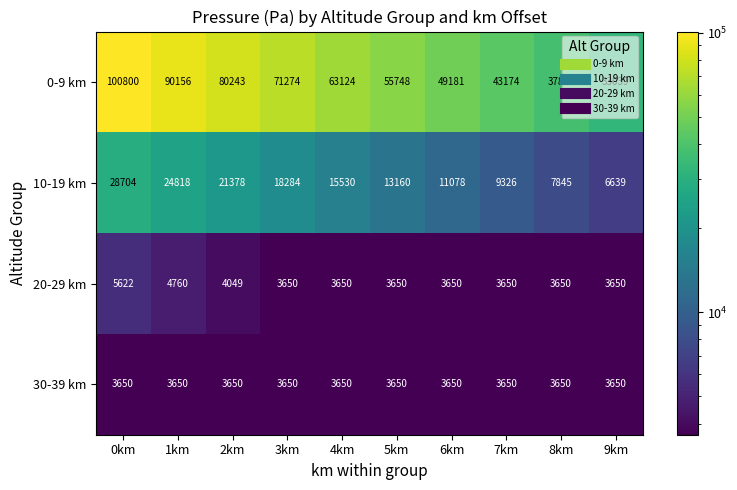

What is the sum of the 0-9 km values at 2km and 3km?

151517